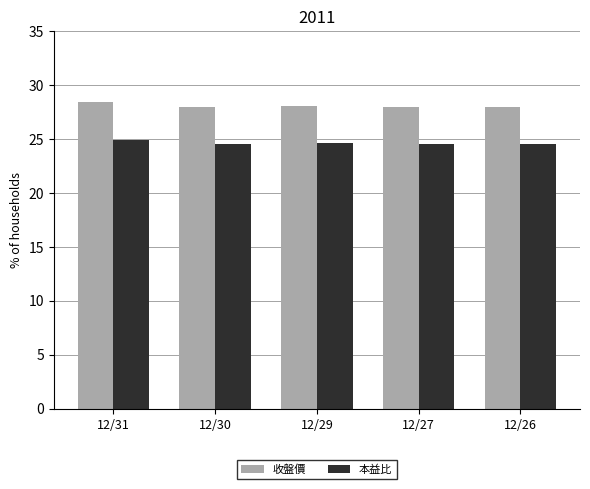

The value of 本益比 at 12/31 is 24.9. True or false?

True